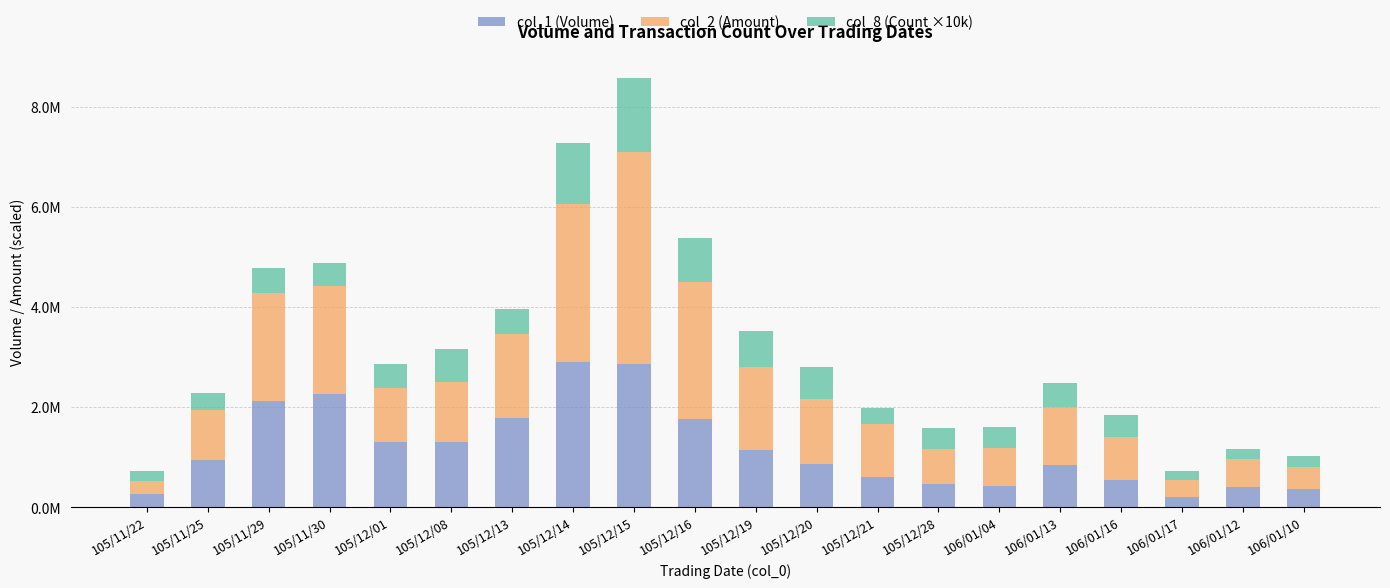

At which label is col_1 (Volume) closest to 1555500?

105/12/16